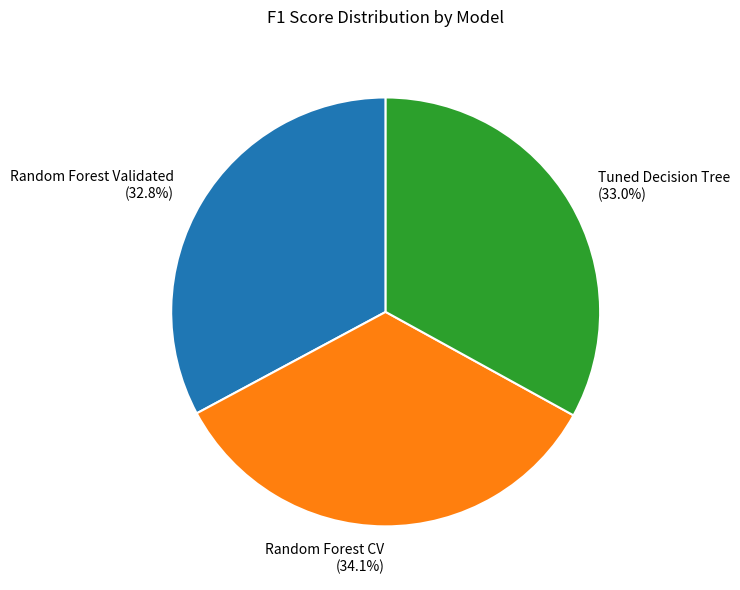

What percentage is the Random Forest CV slice, to the nearest percent?

34%